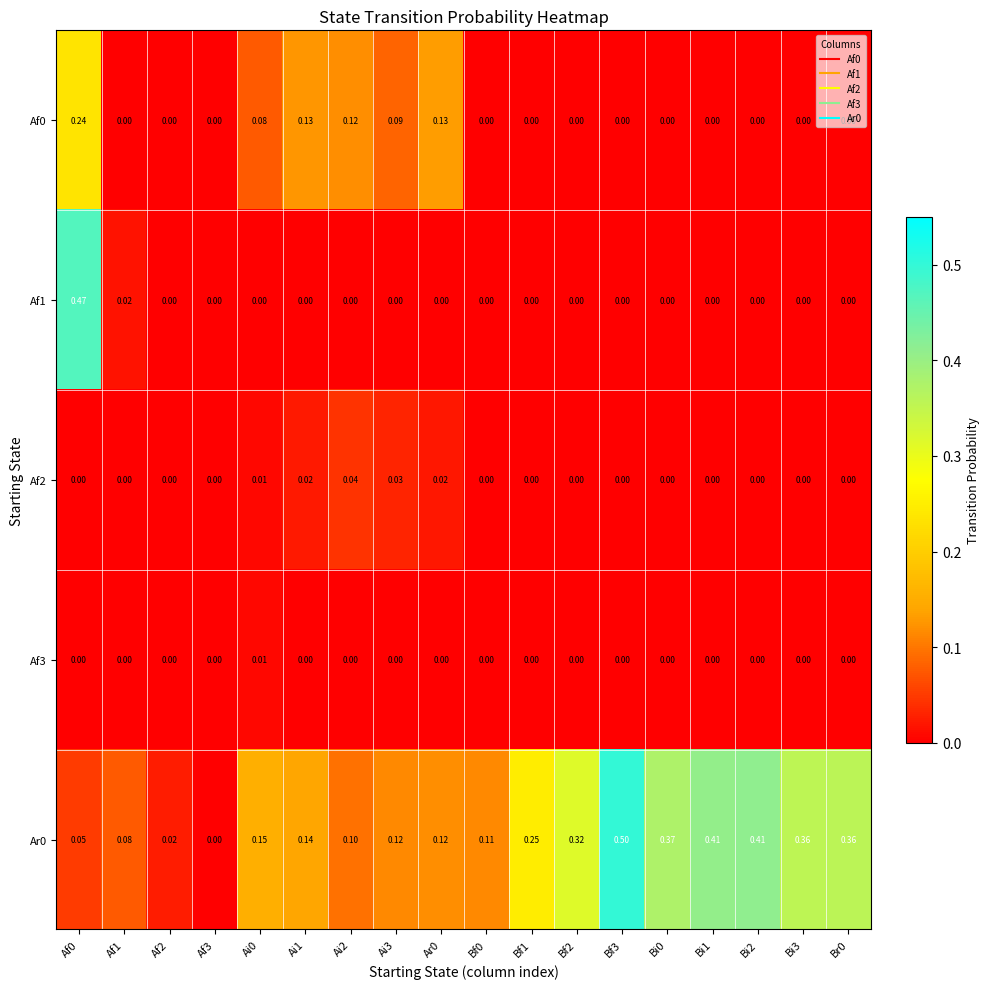

What is the total value across all series at Br0?

0.4